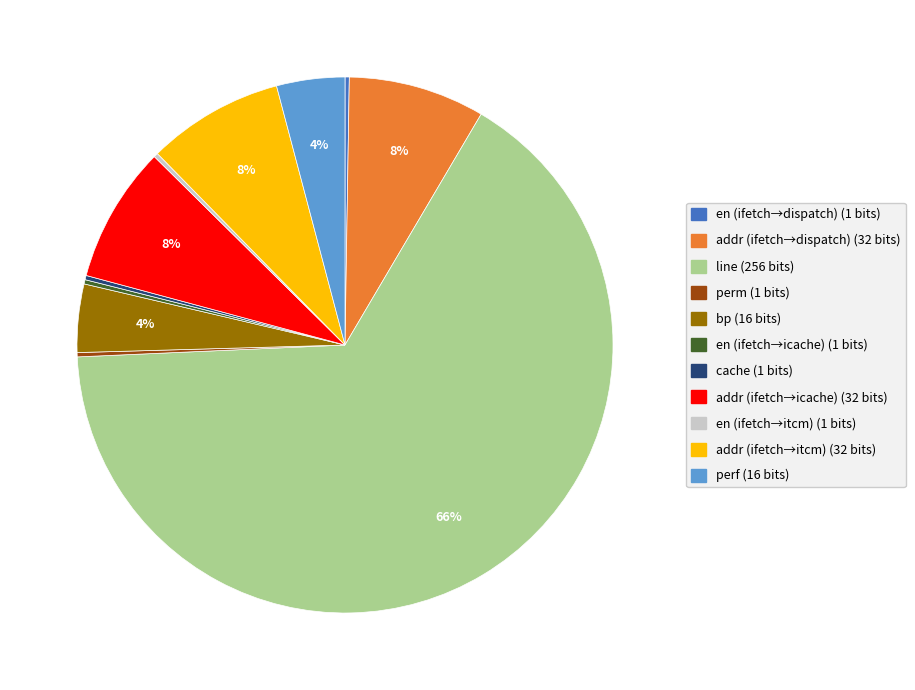

Does any single category account for the majority?

Yes